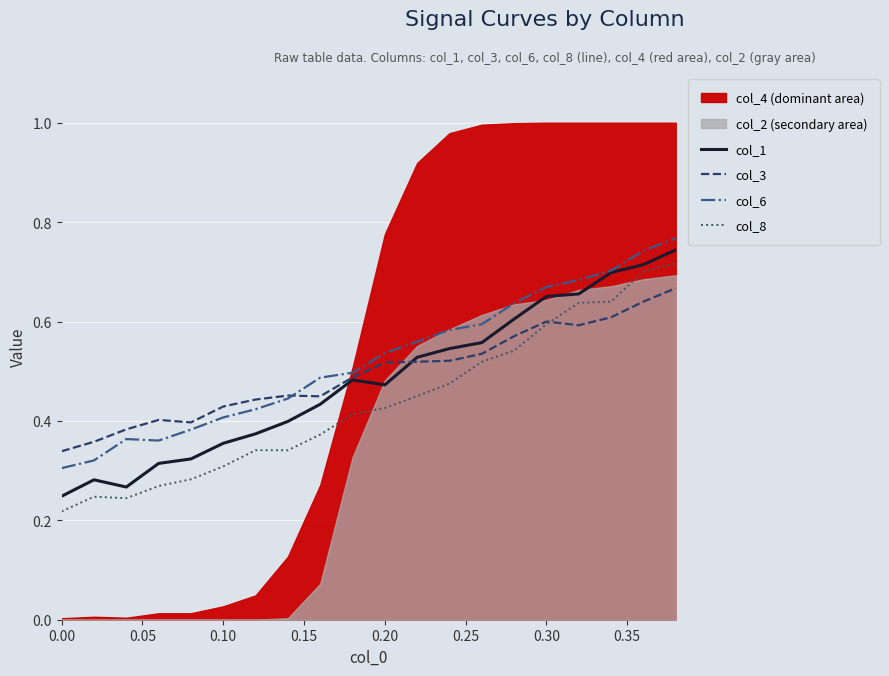

Is it true that col_3 equals 0.7 at 0.10?

False